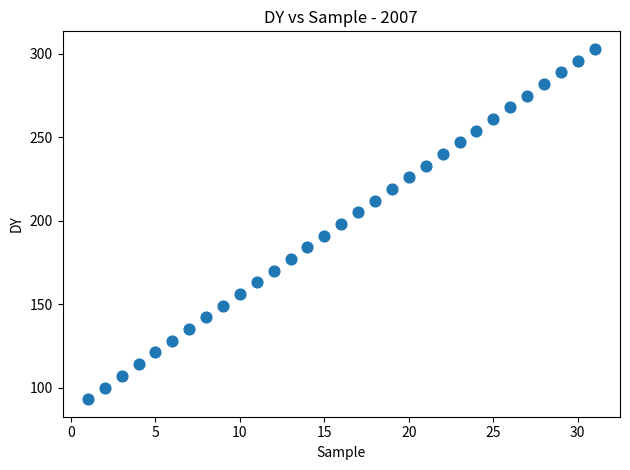

What is the range of X values (max minus min)?

30